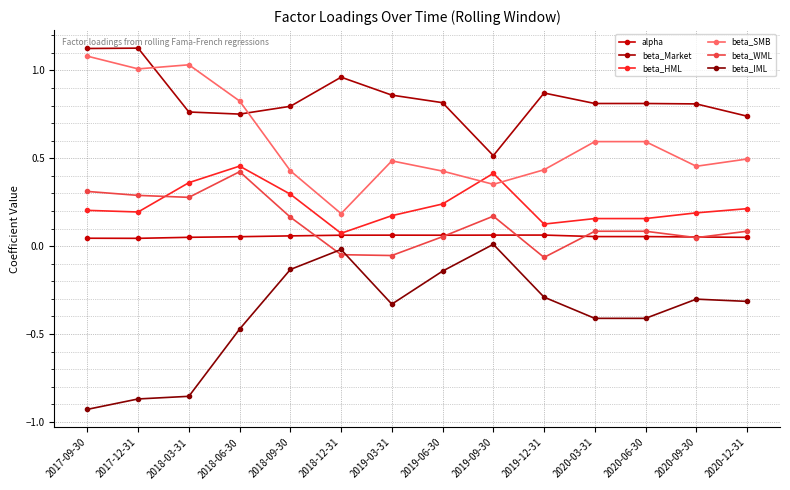

Where is the first local minimum for beta_Market?

2018-06-30